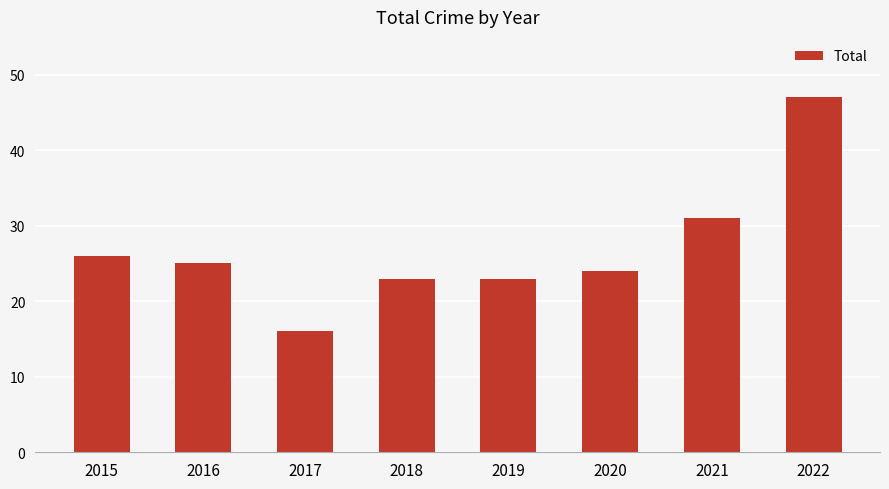

What is the sum of the values at 2018 and 2022?

70